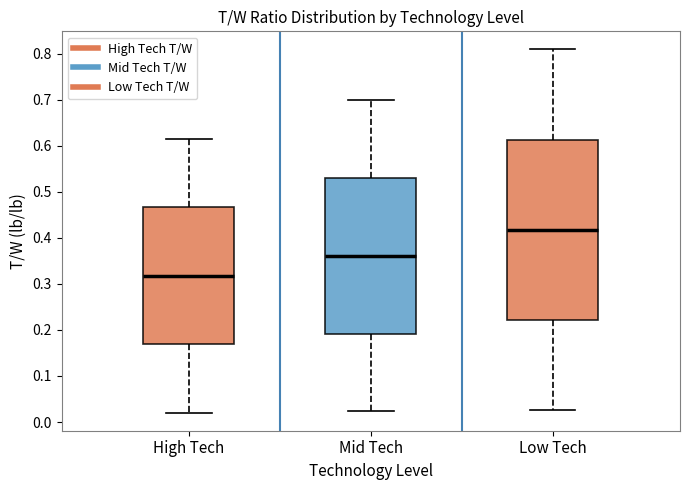

Where does the upper whisker of the box for High Tech end on the y-axis? The values are not printed on the chart, so give them approximately, as read against the axis.

0.61